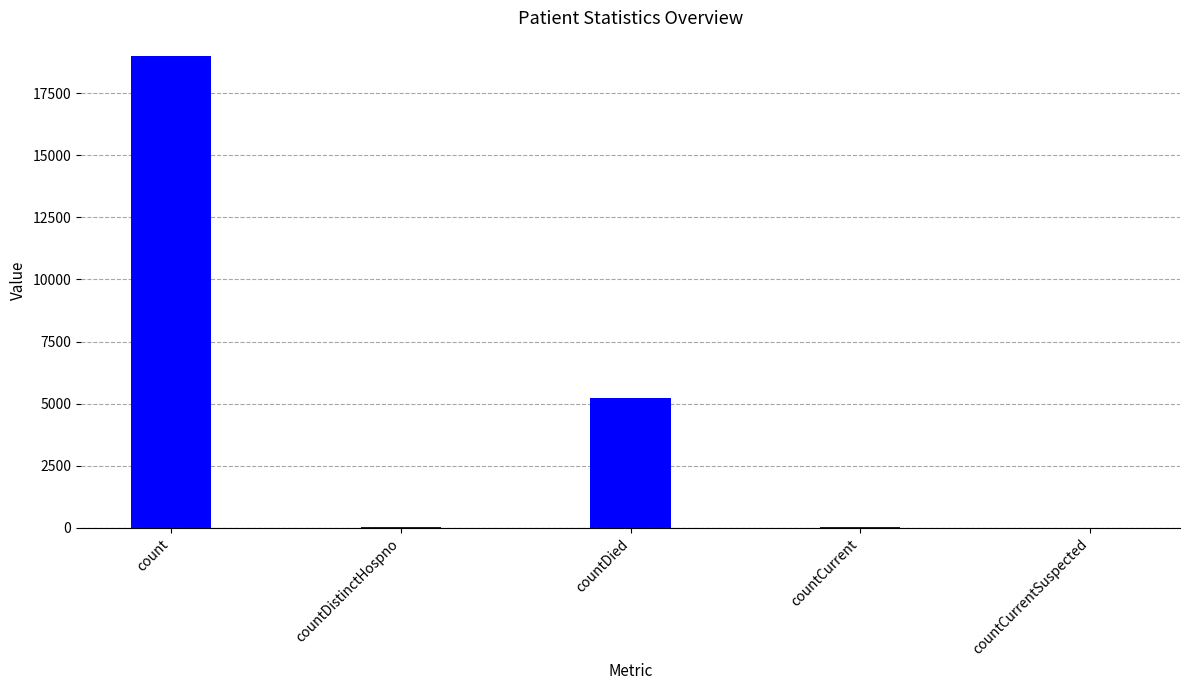

The value at countCurrentSuspected is 0. True or false?

True